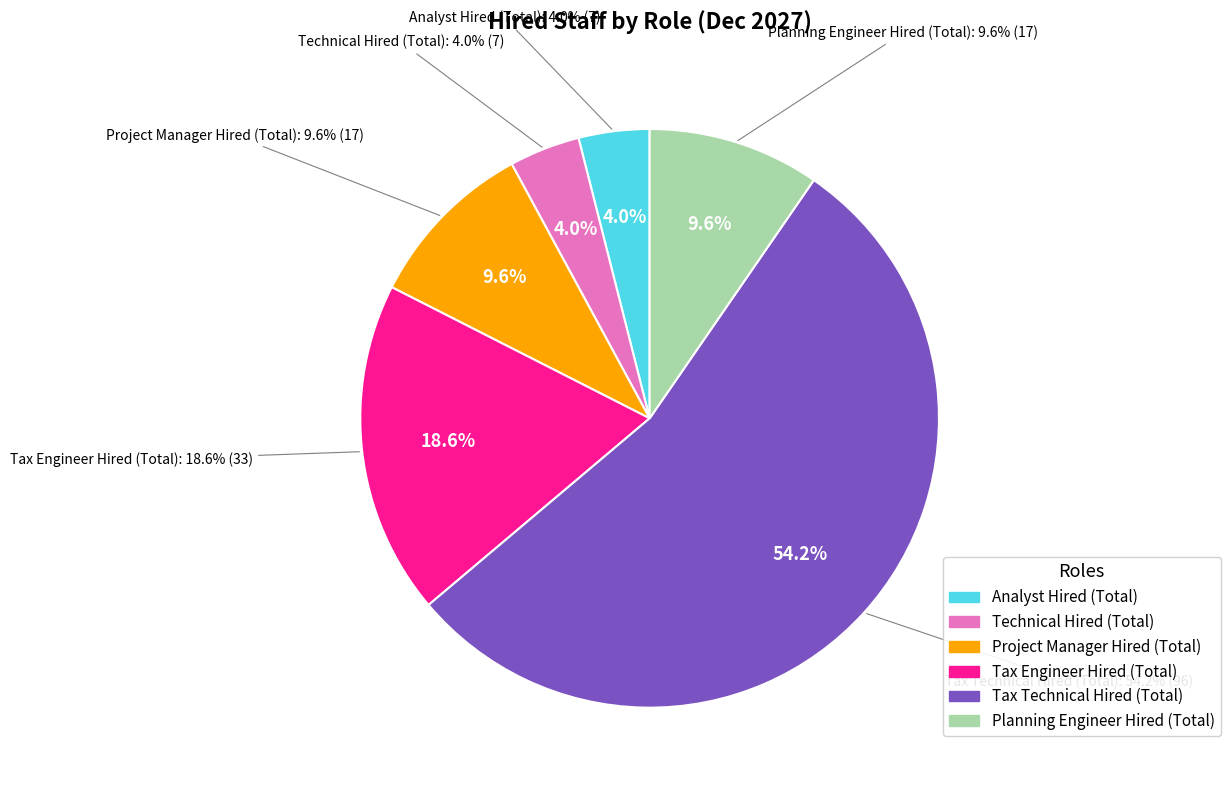

What percentage is NOT represented by Project Manager Hired (Total)?

90.4%